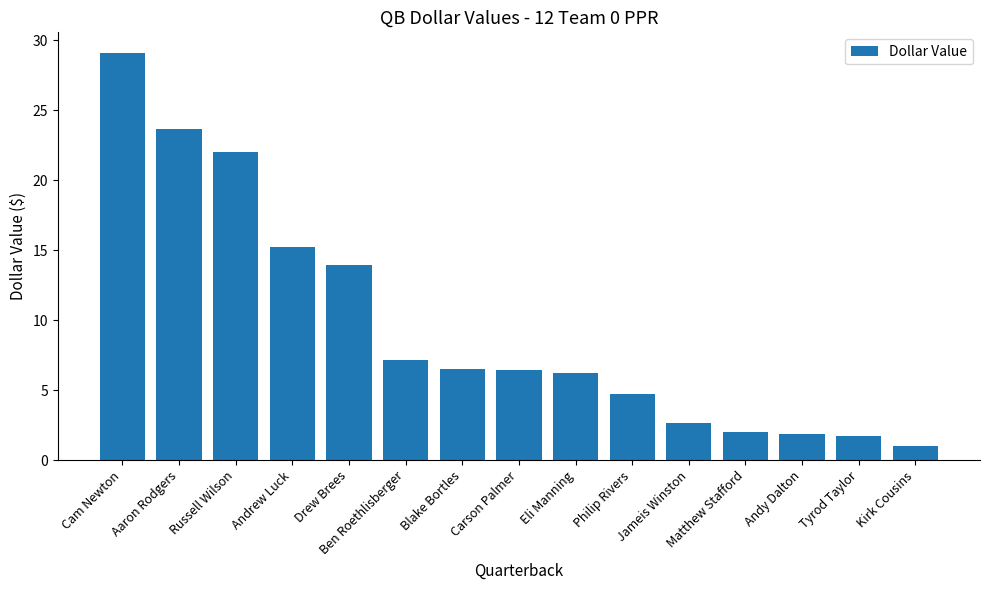

What is the difference between the maximum and minimum values?

28.1